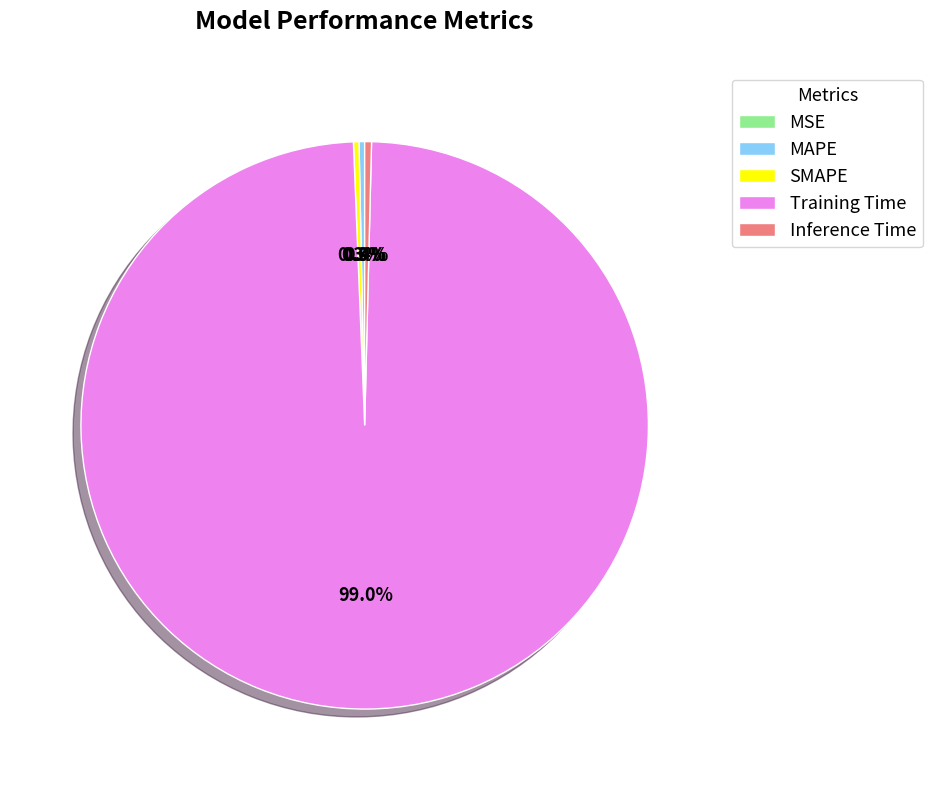

Which slice is the largest?

Training Time